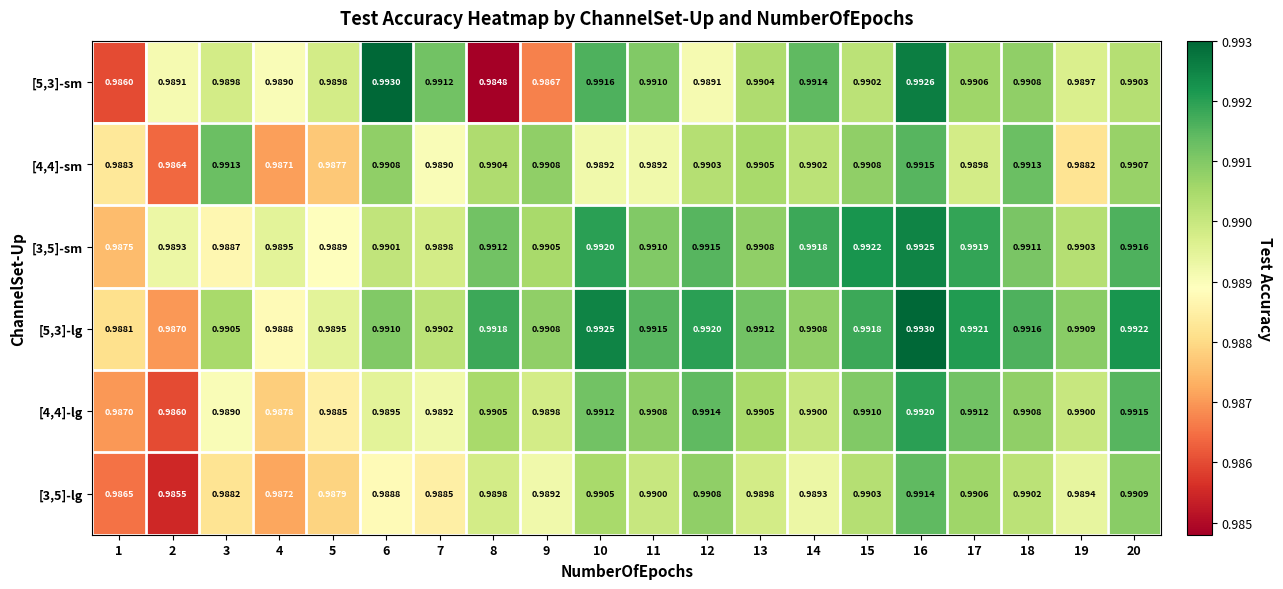

Is the value of [3,5]-sm at 8 greater than the value of [4,4]-sm at 5?

Yes